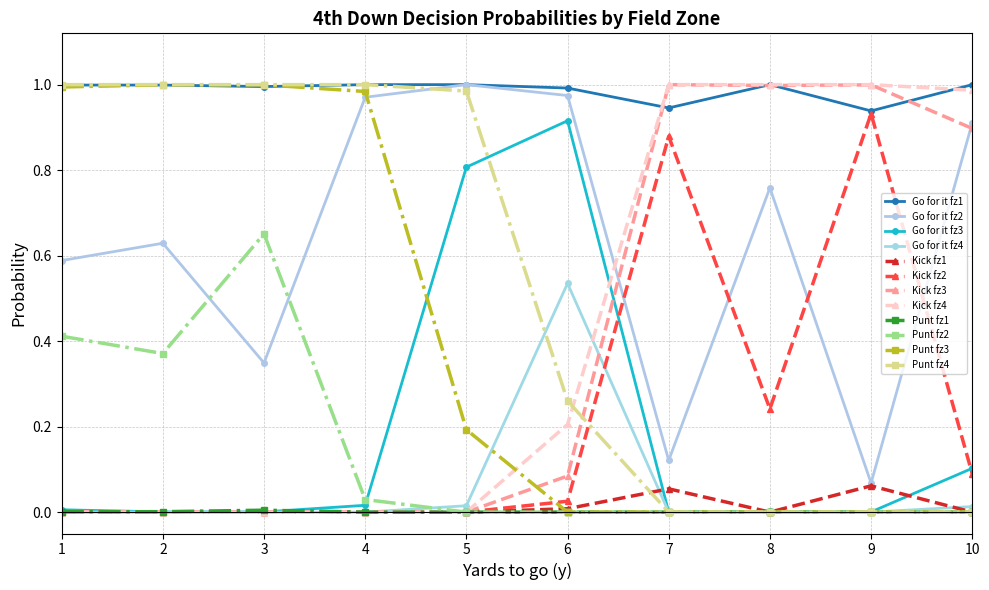

What are all the series names shown in the legend?

Go for it fz1, Go for it fz2, Go for it fz3, Go for it fz4, Kick fz1, Kick fz2, Kick fz3, Kick fz4, Punt fz1, Punt fz2, Punt fz3, Punt fz4